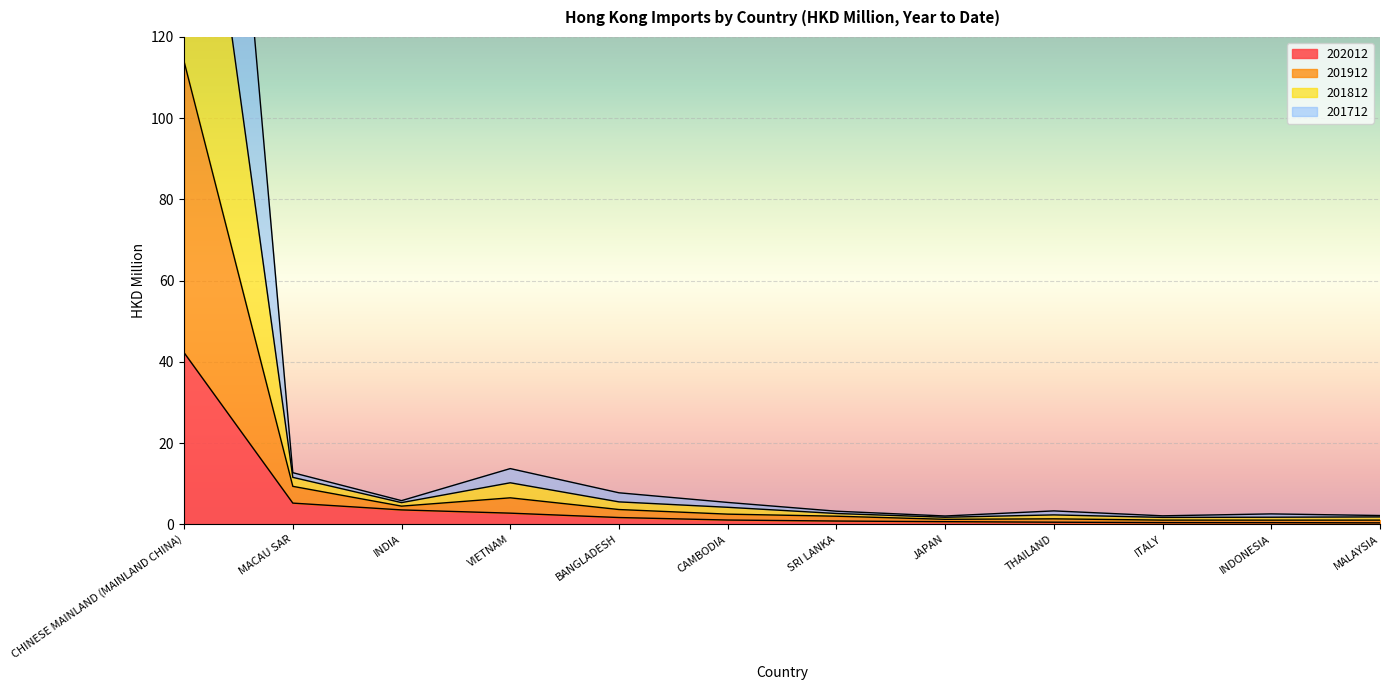

The value of 201912 at MALAYSIA is 0.3. True or false?

False